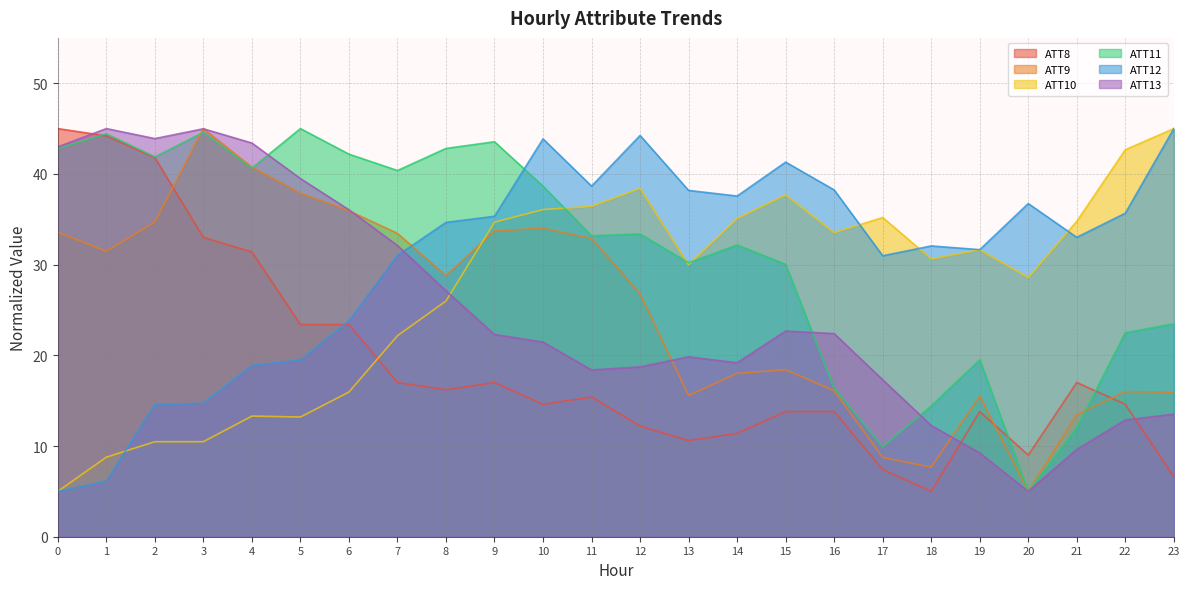

True or false: ATT10 and ATT8 cross at least once.

True